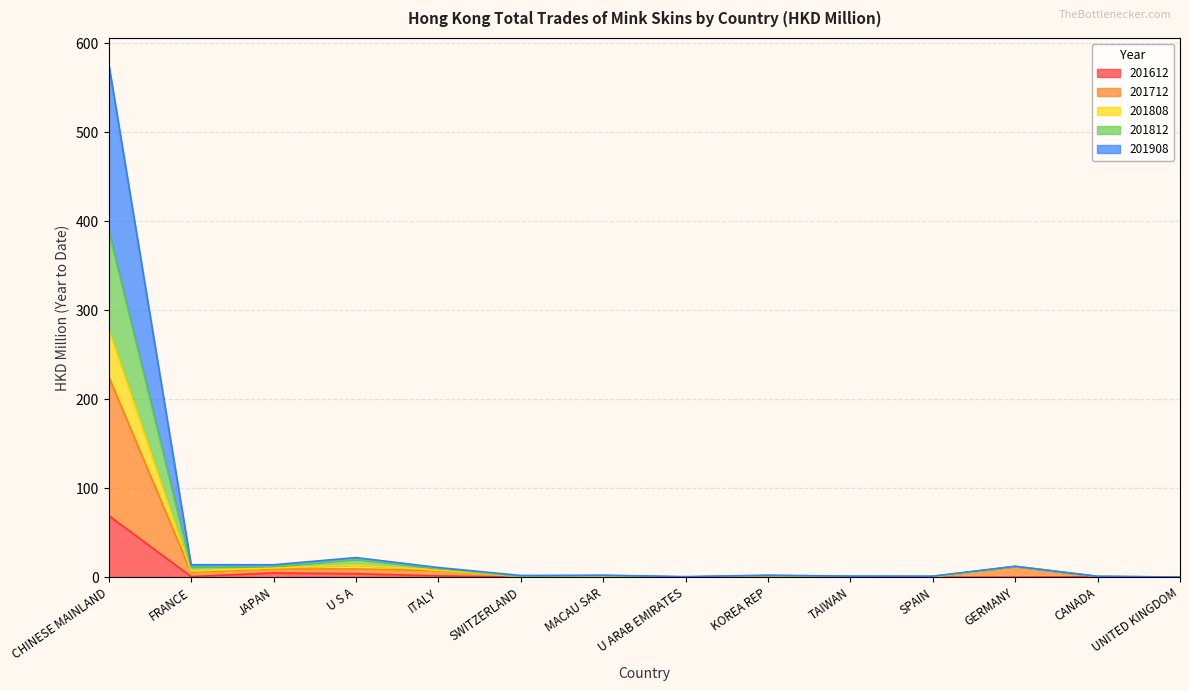

What are all the series names shown in the legend?

201612, 201712, 201808, 201812, 201908